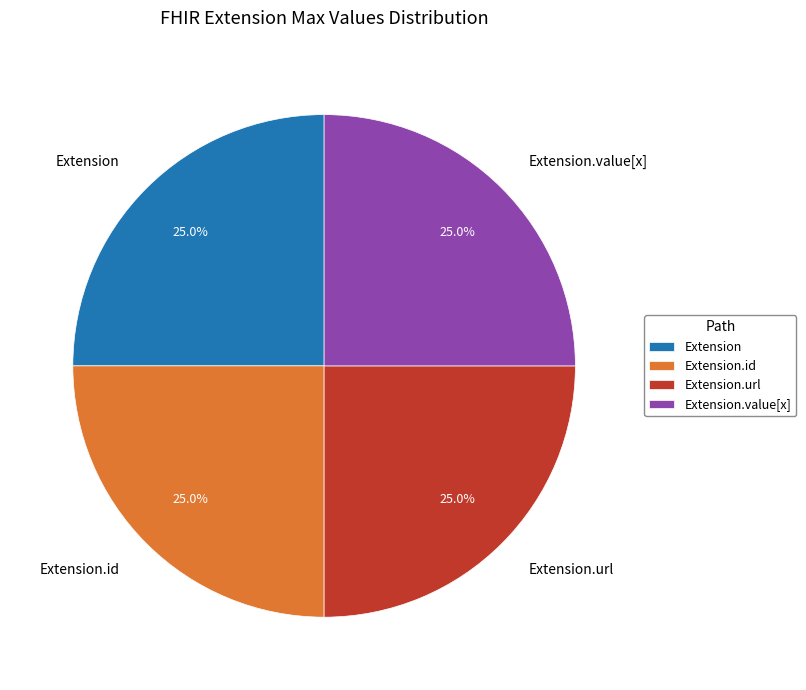

What is the ratio of the value at Extension.value[x] to the value at Extension.url?

1.0